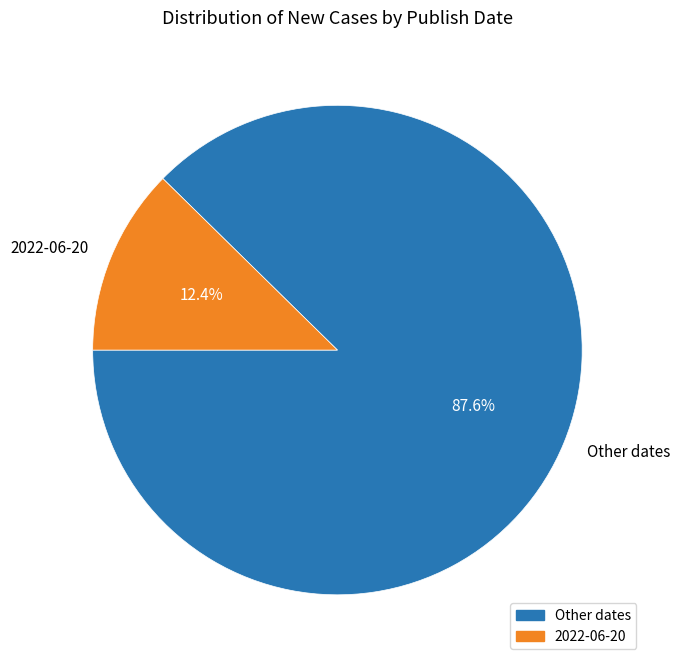

Is the sum of 2022-06-20 and Other dates greater than half?

Yes